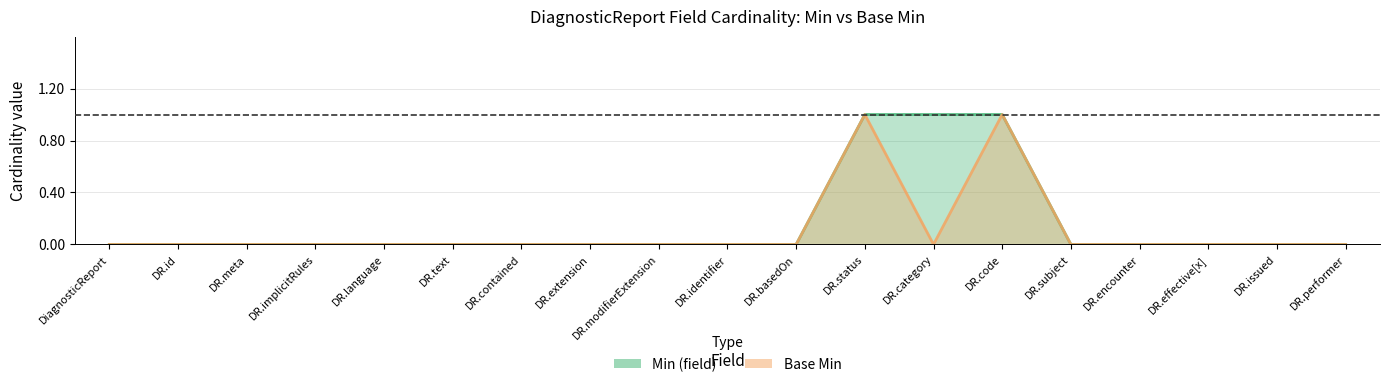

True or false: Base Min has more than 1 interior local peaks.

True